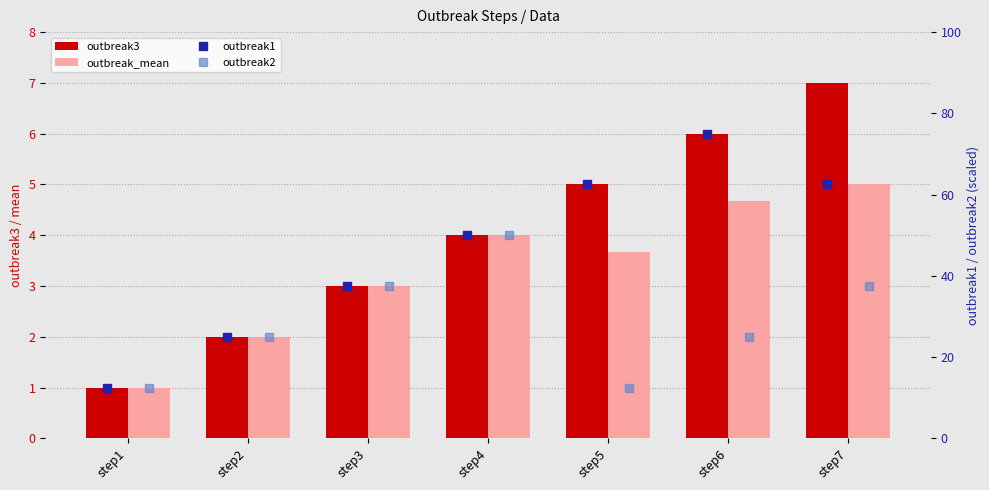

What is the value of the outbreak2 bar at the 1st from the left?

12.5